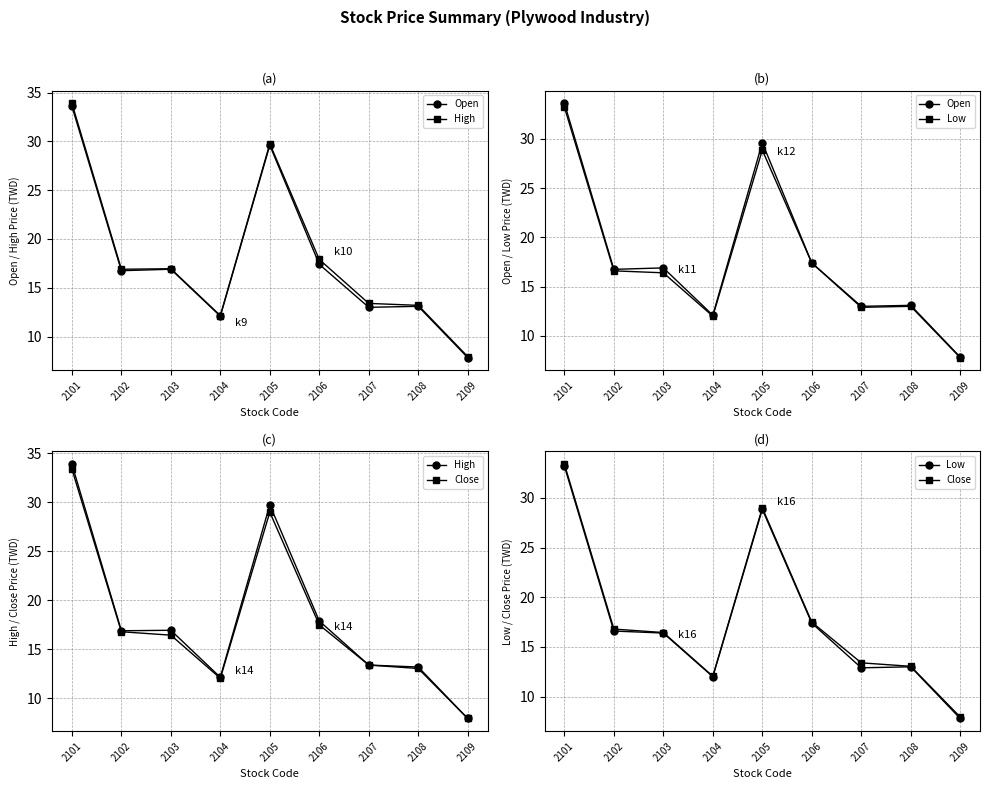

Reading right to left, extract all data points from this chart.

Open: 2109=7.8	2108=13.1	2107=13.0	2106=17.4	2105=29.6	2104=12.1	2103=16.9	2102=16.8	2101=33.6
High: 2109=8.0	2108=13.2	2107=13.4	2106=17.9	2105=29.8	2104=12.2	2103=16.9	2102=16.9	2101=33.9
Low: 2109=7.8	2108=13.0	2107=12.9	2106=17.4	2105=28.9	2104=12.0	2103=16.4	2102=16.6	2101=33.2
Close: 2109=8.0	2108=13.1	2107=13.4	2106=17.5	2105=29.0	2104=12.1	2103=16.4	2102=16.8	2101=33.4